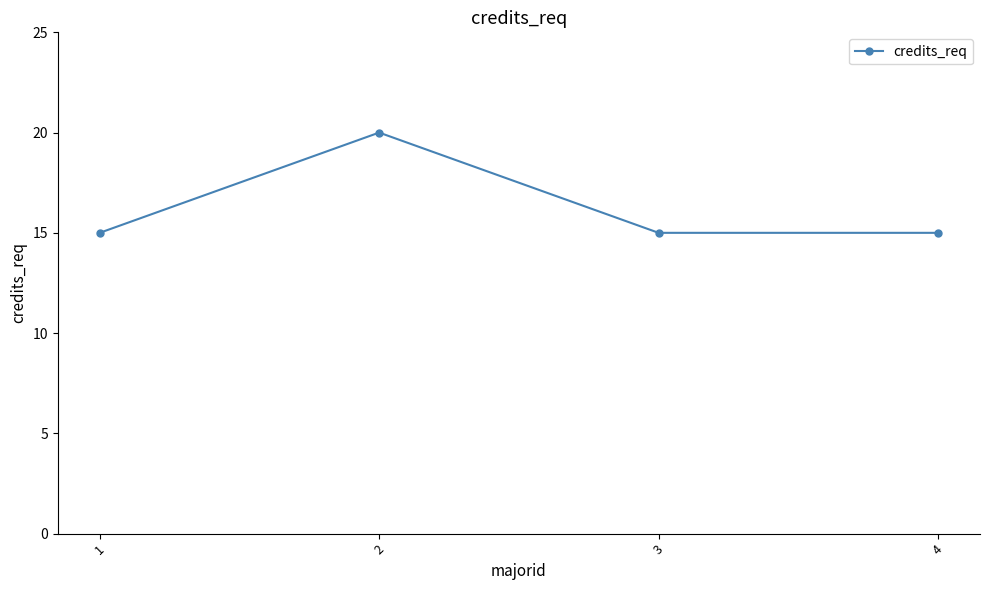

What is the smallest value displayed?

15